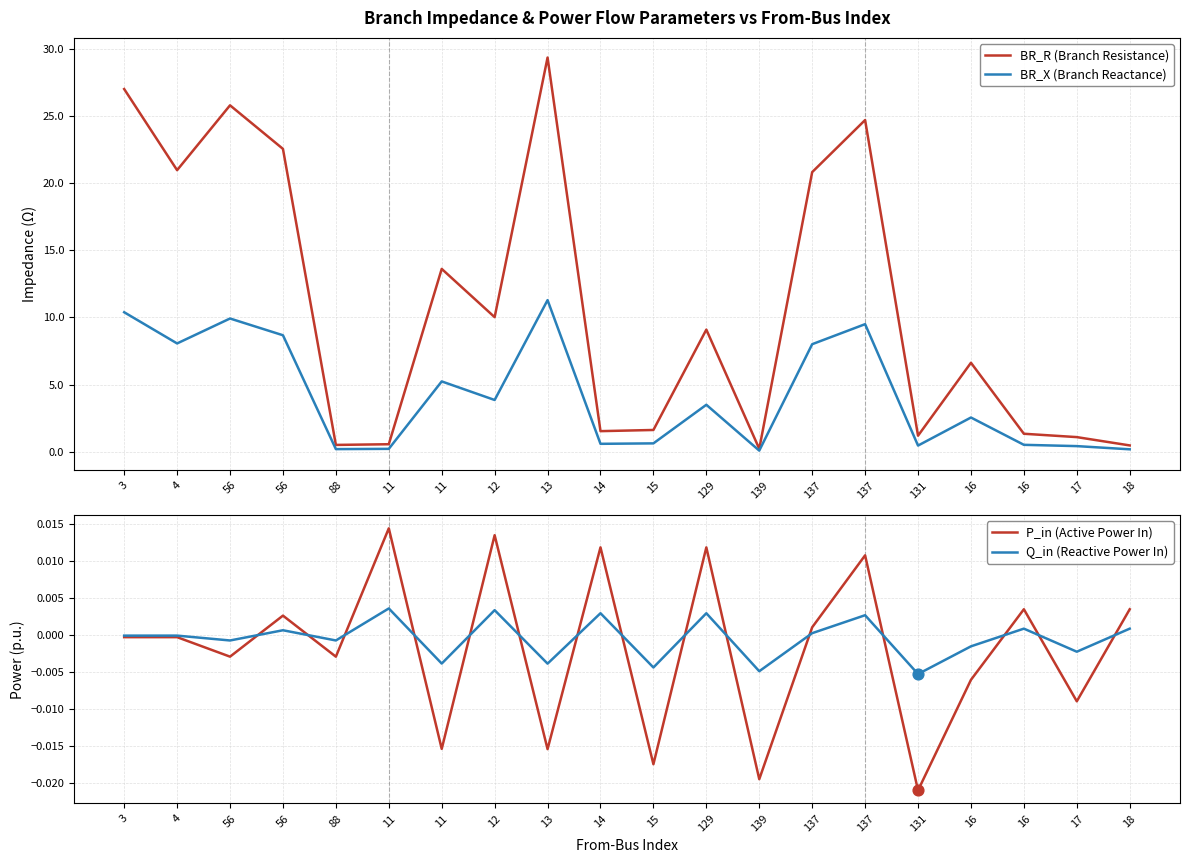

Is the value of BR_X (Branch Reactance) at 56 greater than the value of Q_in (Reactive Power In) at 16?

Yes